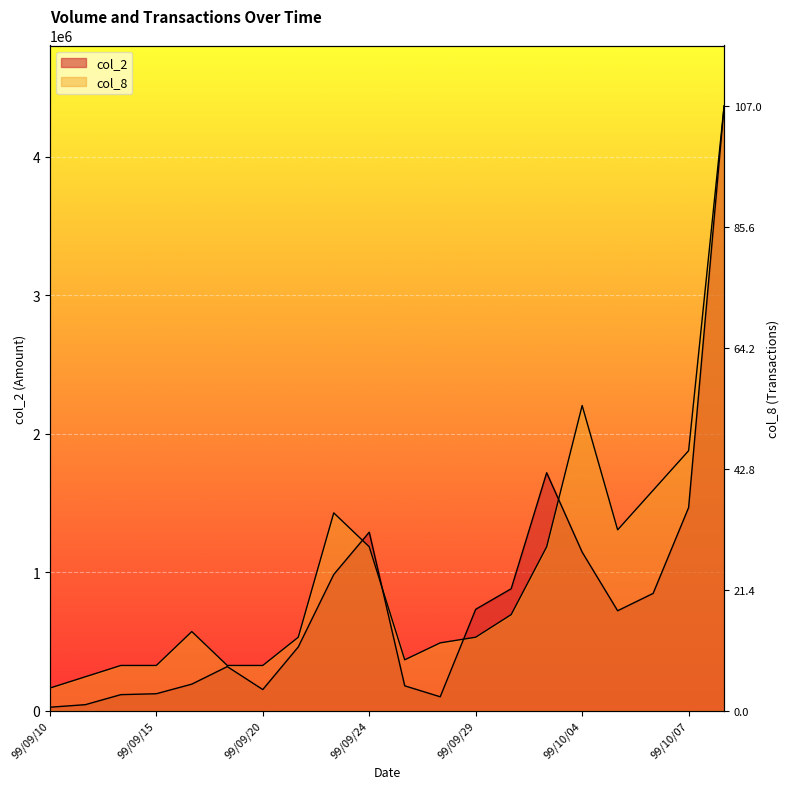

At 99/10/06, list the series in order from largest to smallest.

col_8, col_2